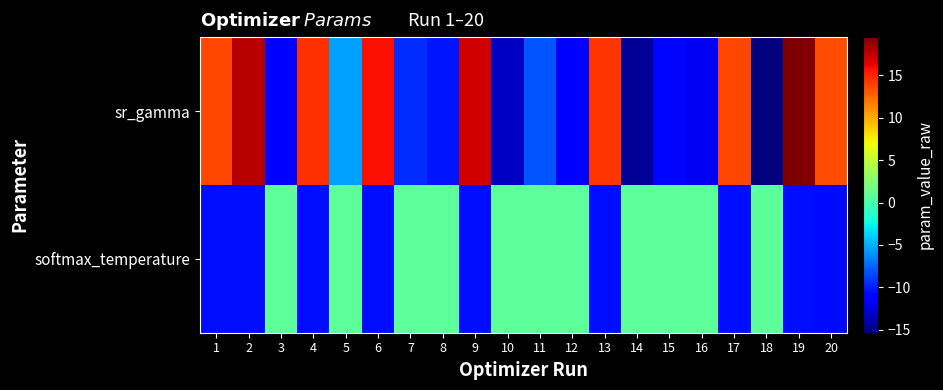

Reading right to left, extract all data points from this chart.

sr_gamma: 20=13.5	19=19.5	18=-15.4	17=13.8	16=-11.8	15=-10.8	14=-14.6	13=14.4	12=-11.0	11=-8.0	10=-13.2	9=16.9	8=-10.2	7=-9.5	6=15.8	5=-5.5	4=14.5	3=-11.0	2=17.9	1=13.8
softmax_temperature: 20=-10.6	19=-10.6	18=0.8	17=-10.6	16=0.8	15=0.8	14=0.8	13=-10.6	12=0.8	11=0.8	10=0.8	9=-10.6	8=0.8	7=0.8	6=-10.6	5=0.8	4=-10.6	3=0.8	2=-10.6	1=-10.6